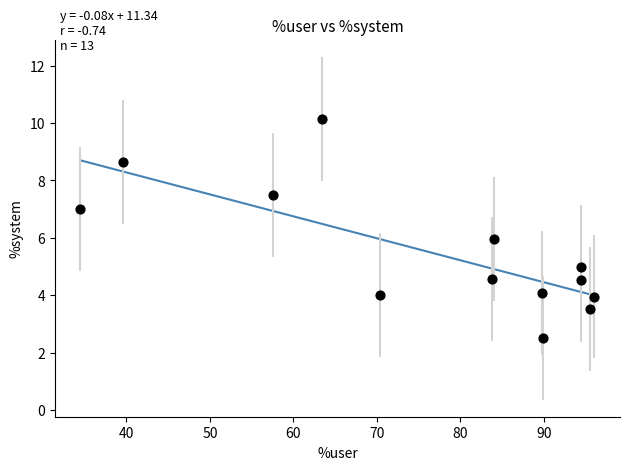

What is the range of X values (max minus min)?

61.5